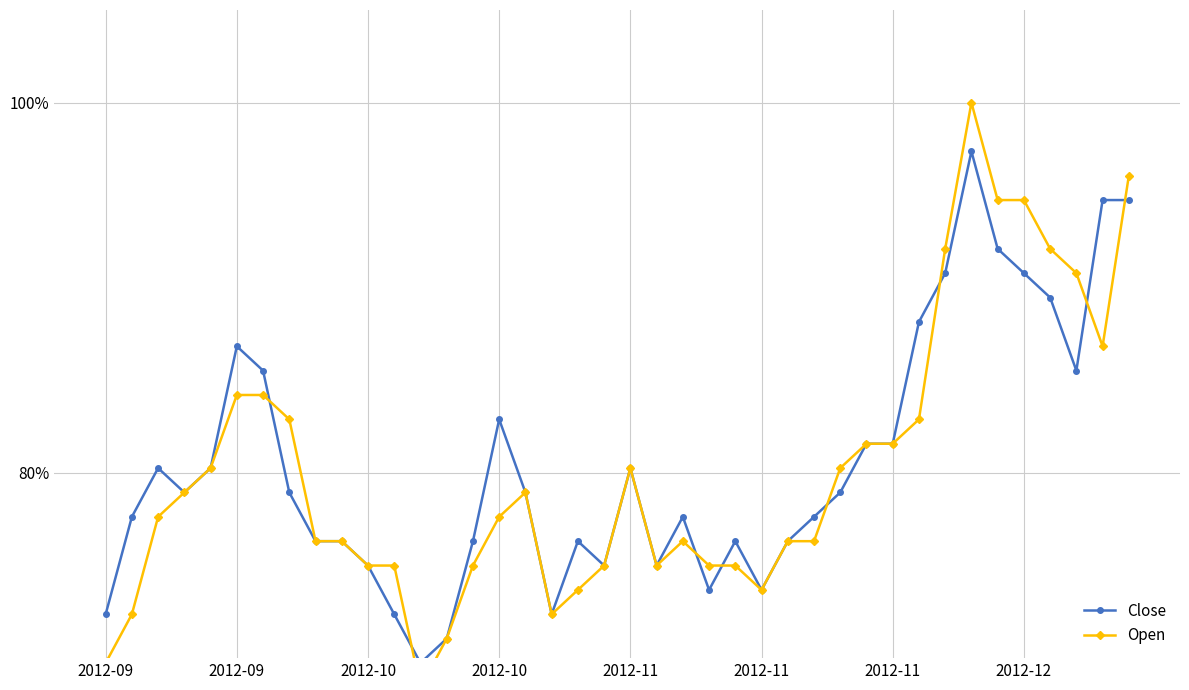

What is the smallest value displayed?

0.7